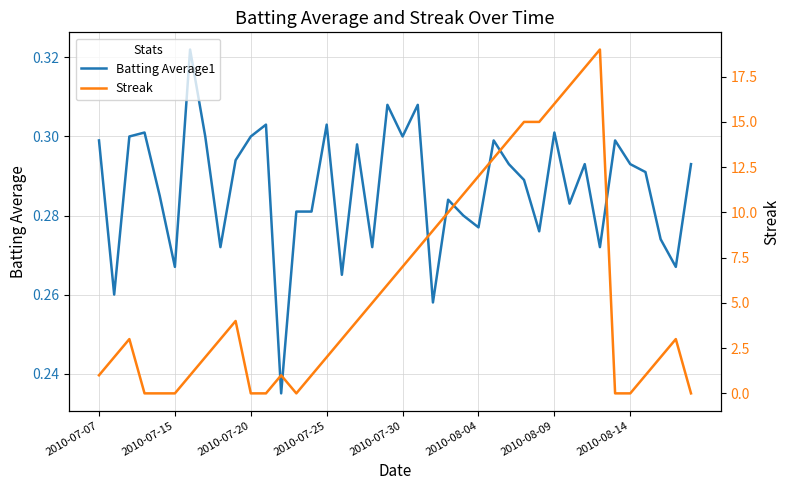

At 11, list the series in order from smallest to largest.

Streak, Batting Average1